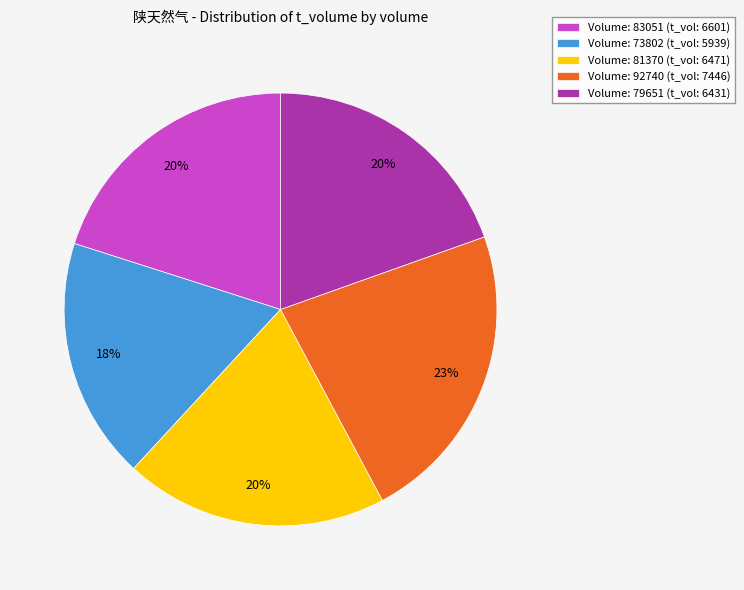

Is the sum of Volume: 79651 (t_vol: 6431) and Volume: 81370 (t_vol: 6471) greater than half?

No